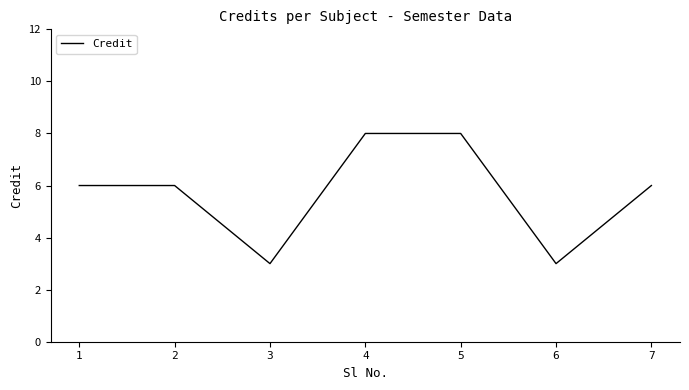

The value at 7 is 3. True or false?

False